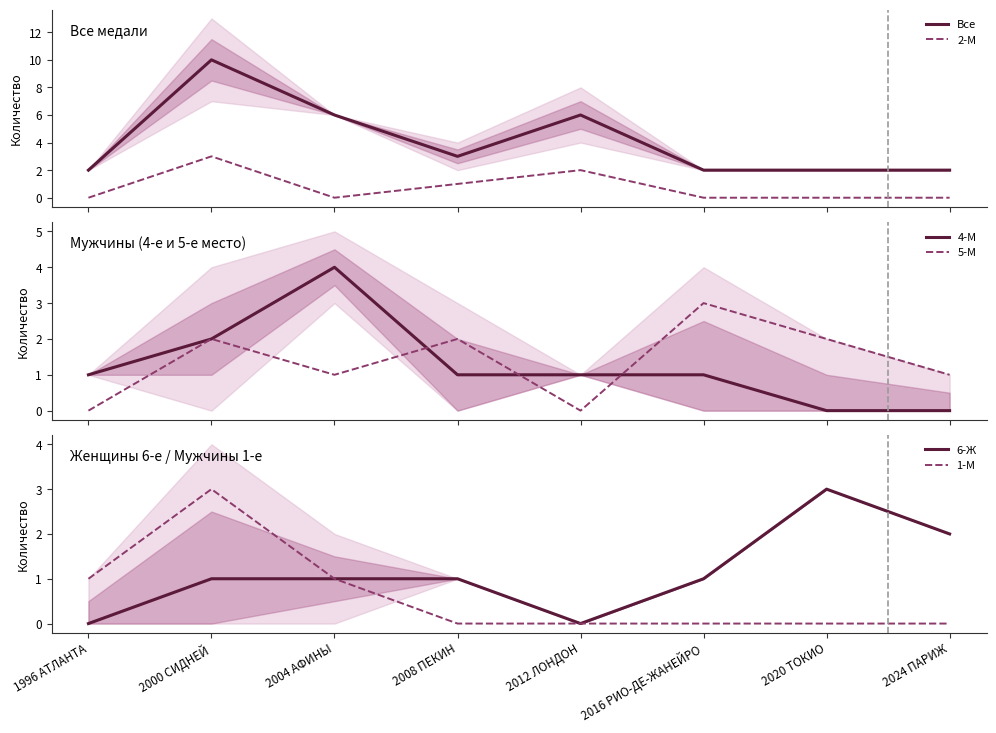

Reading left to right, what are all the values shown in this chart?

Все: 1996 АТЛАНТА=2	2000 СИДНЕЙ=10	2004 АФИНЫ=6	2008 ПЕКИН=3	2012 ЛОНДОН=6	2016 РИО-ДЕ-ЖАНЕЙРО=2	2020 ТОКИО=2	2024 ПАРИЖ=2
2-М: 1996 АТЛАНТА=0	2000 СИДНЕЙ=3	2004 АФИНЫ=0	2008 ПЕКИН=1	2012 ЛОНДОН=2	2016 РИО-ДЕ-ЖАНЕЙРО=0	2020 ТОКИО=0	2024 ПАРИЖ=0
4-М: 1996 АТЛАНТА=1	2000 СИДНЕЙ=2	2004 АФИНЫ=4	2008 ПЕКИН=1	2012 ЛОНДОН=1	2016 РИО-ДЕ-ЖАНЕЙРО=1	2020 ТОКИО=0	2024 ПАРИЖ=0
5-М: 1996 АТЛАНТА=0	2000 СИДНЕЙ=2	2004 АФИНЫ=1	2008 ПЕКИН=2	2012 ЛОНДОН=0	2016 РИО-ДЕ-ЖАНЕЙРО=3	2020 ТОКИО=2	2024 ПАРИЖ=1
6-Ж: 1996 АТЛАНТА=0	2000 СИДНЕЙ=1	2004 АФИНЫ=1	2008 ПЕКИН=1	2012 ЛОНДОН=0	2016 РИО-ДЕ-ЖАНЕЙРО=1	2020 ТОКИО=3	2024 ПАРИЖ=2
1-М: 1996 АТЛАНТА=1	2000 СИДНЕЙ=3	2004 АФИНЫ=1	2008 ПЕКИН=0	2012 ЛОНДОН=0	2016 РИО-ДЕ-ЖАНЕЙРО=0	2020 ТОКИО=0	2024 ПАРИЖ=0